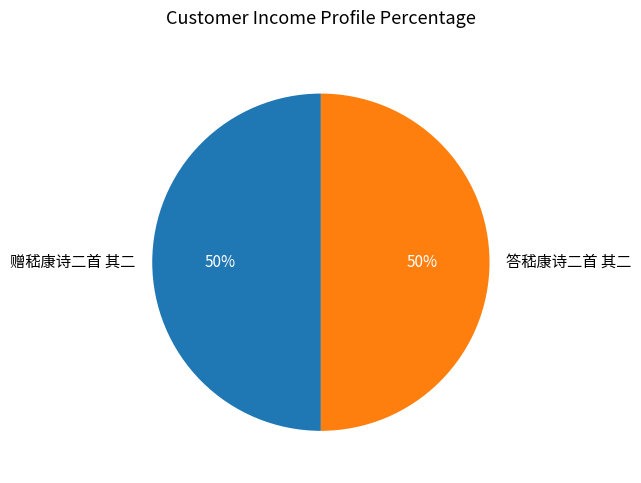

Is the sum of 答嵇康诗二首 其二 and 赠嵇康诗二首 其二 greater than half?

Yes